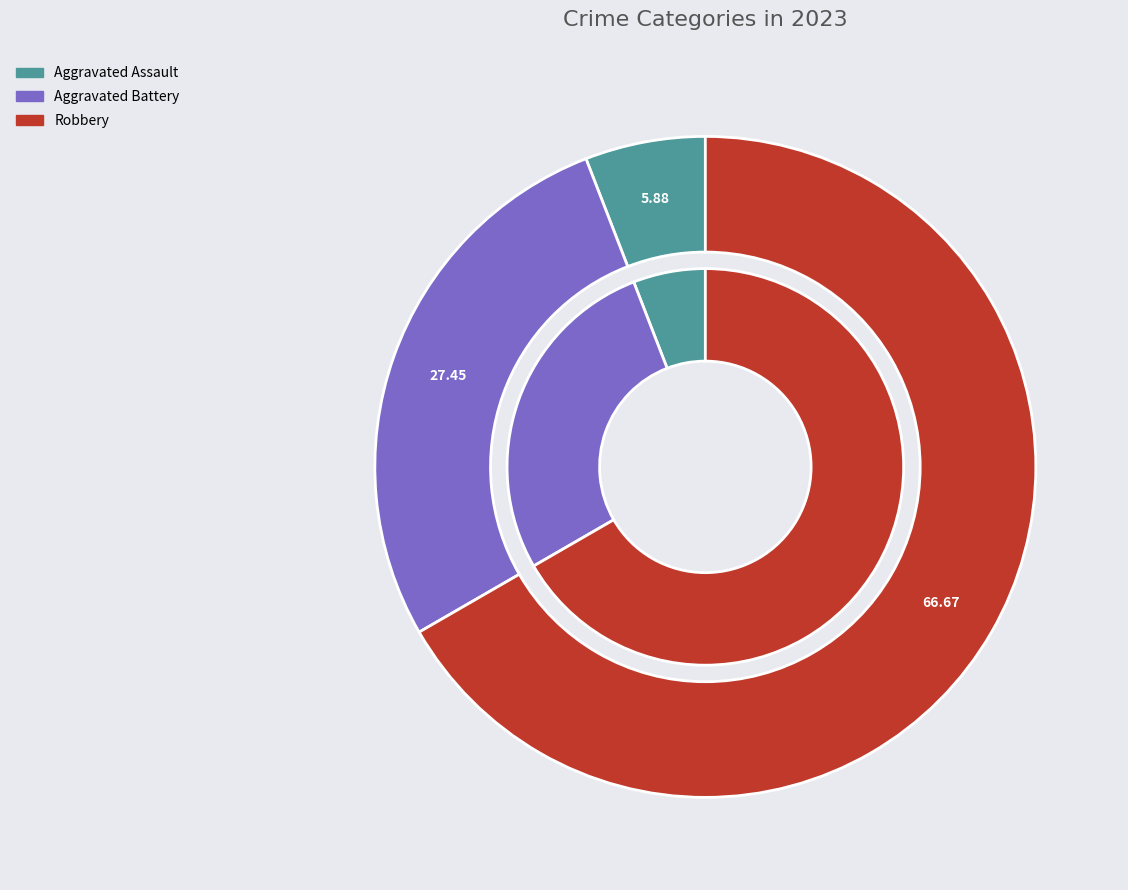

The Robbery slice represents 52% of the pie. True or false?

False